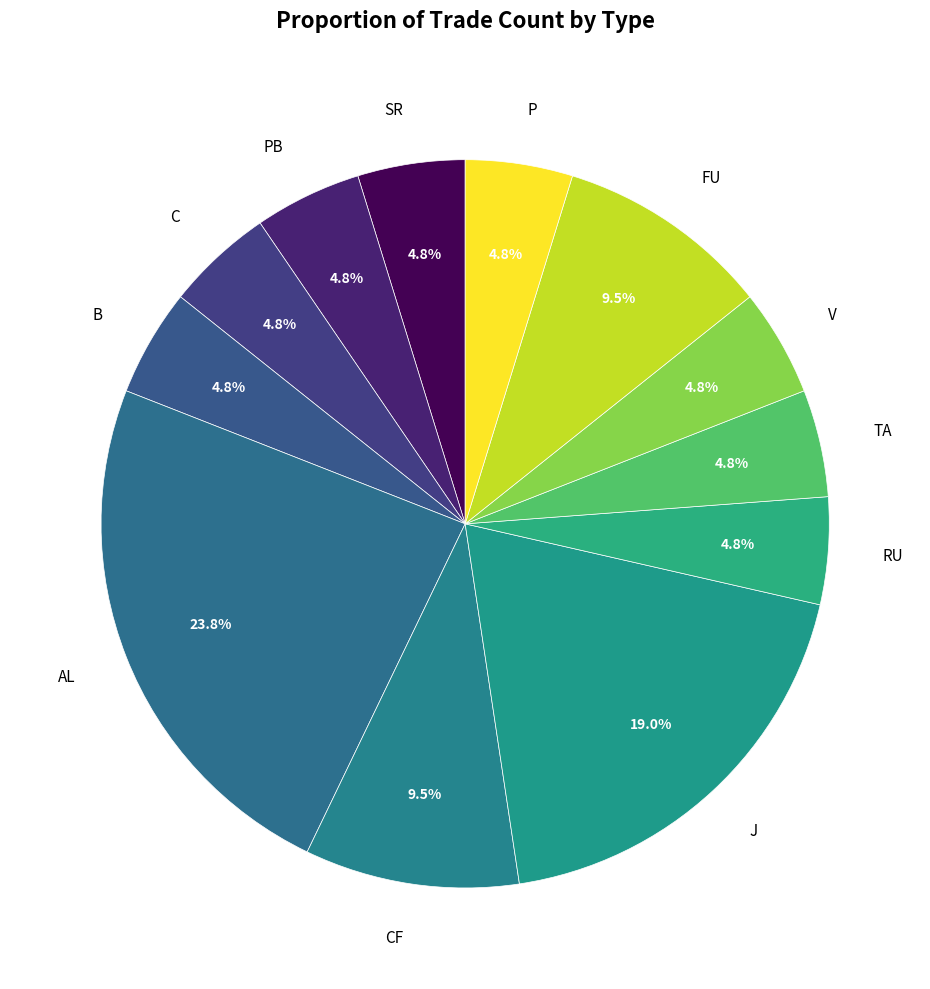

Is it true that PB is 5% of the pie?

True